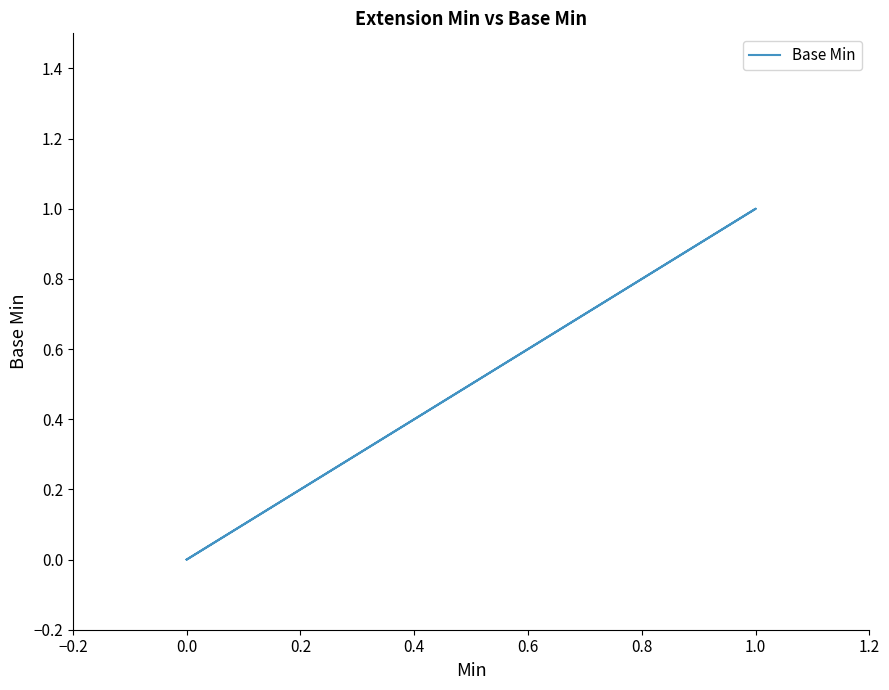

True or false: the data has more than 2 interior local peaks.

False